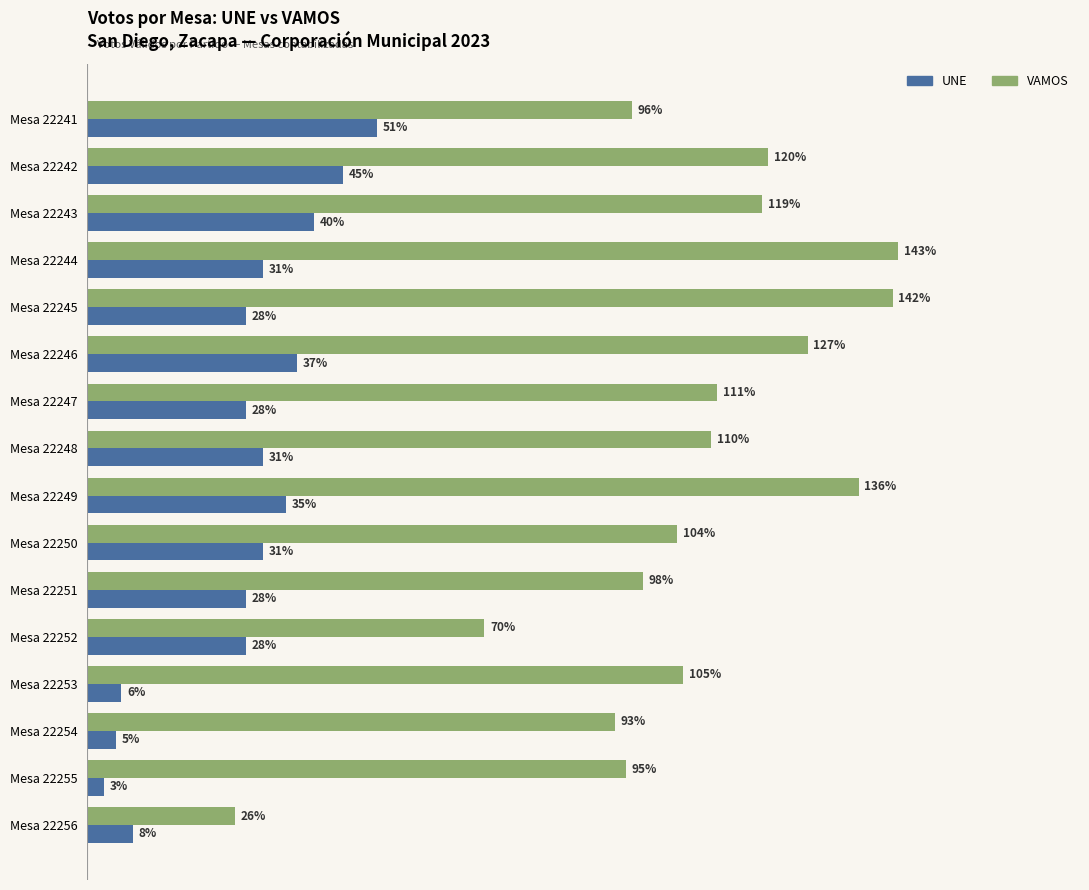

At which label does VAMOS reach its minimum?

Mesa 22256